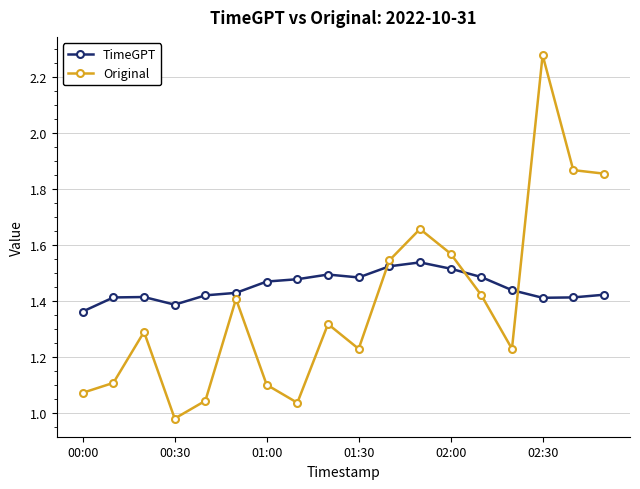

How many times do Original and TimeGPT cross each other?

3